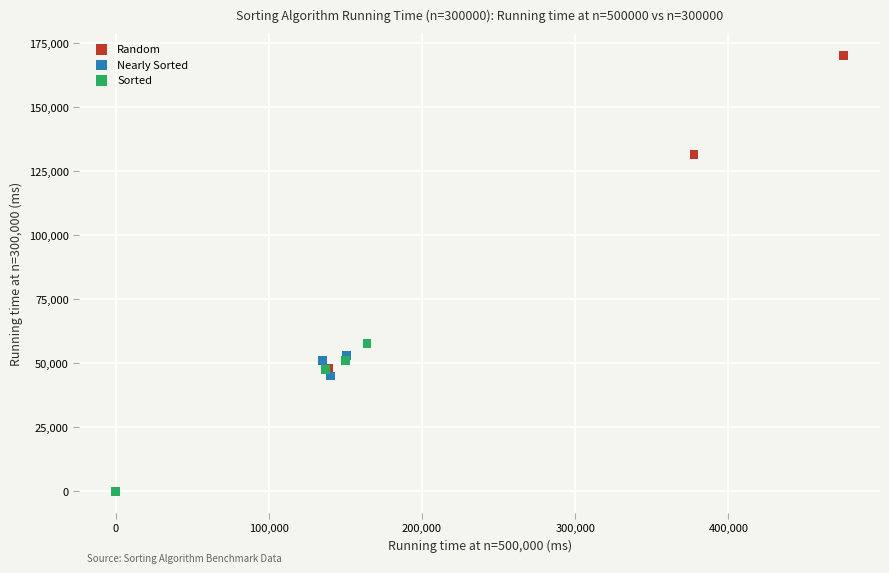

Which series has the largest Y range (max minus min)?

Random